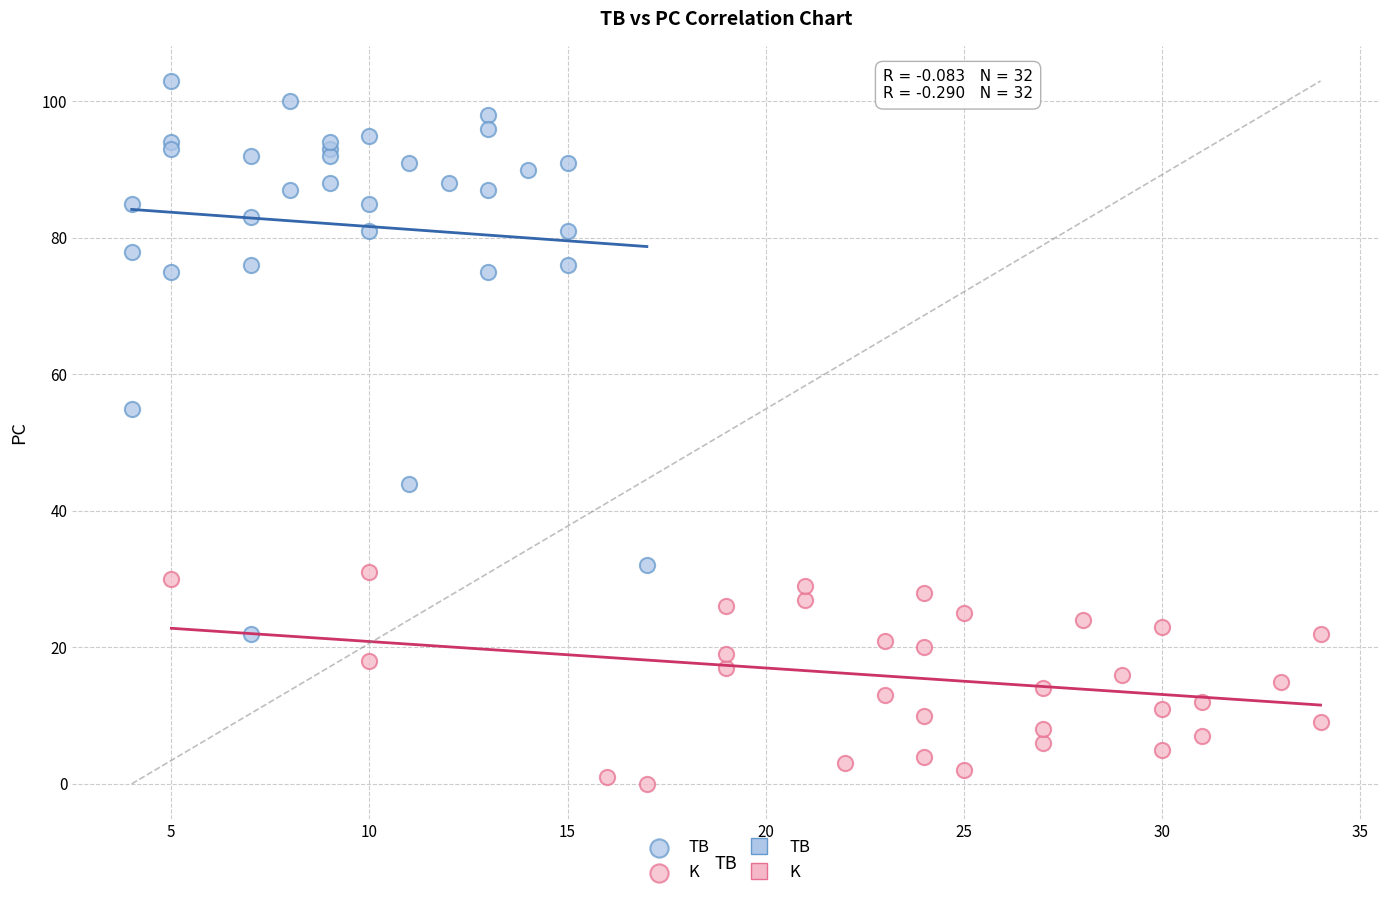

Which series has the widest spread of Y values?

TB